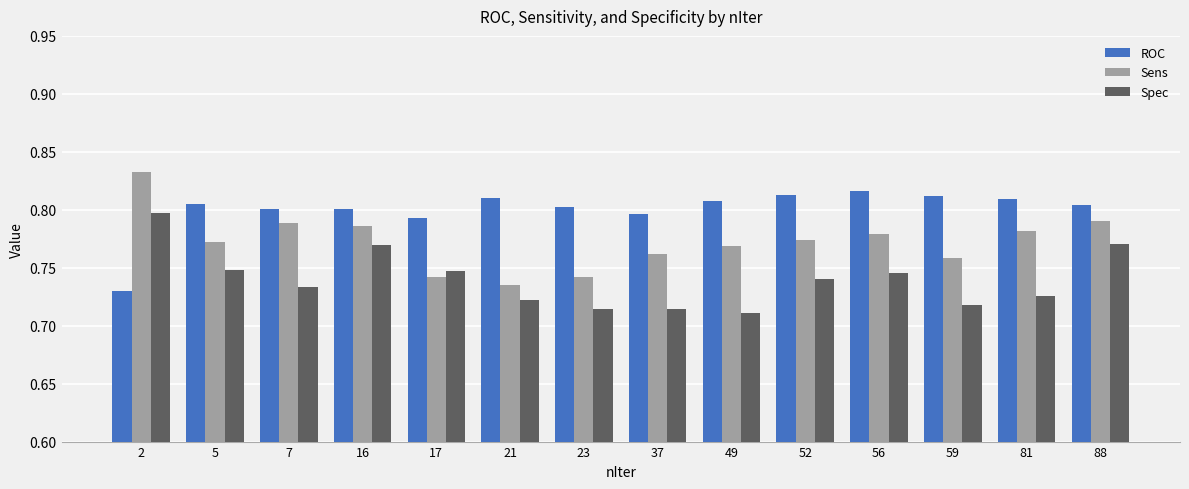

Is it true that ROC equals 0.5 at 52?

False